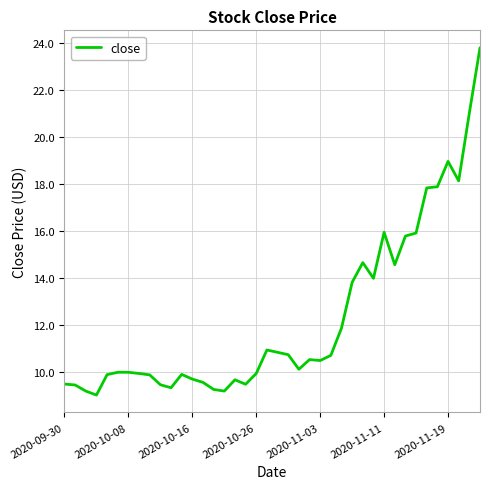

What is the difference between the maximum and minimum values?

14.8